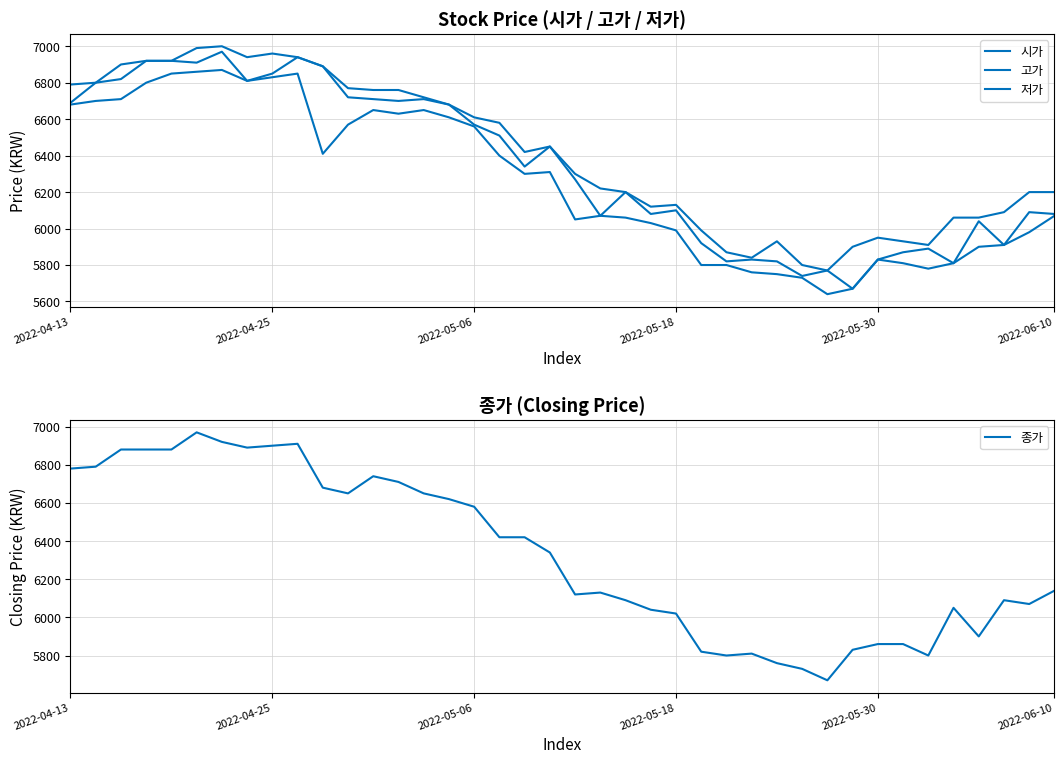

Is it true that 종가 equals 9839 at 11?

False